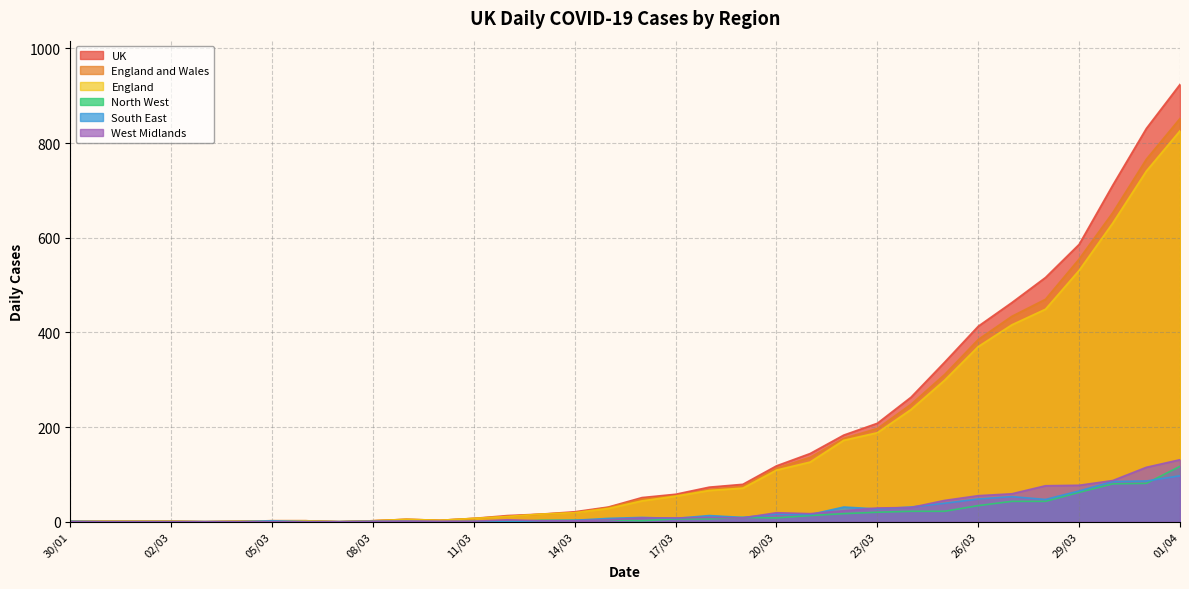

True or false: North West and England and Wales cross at least once.

False